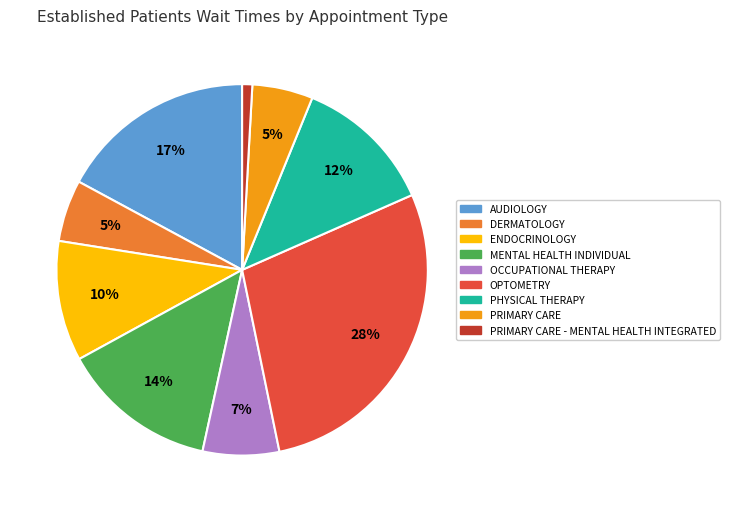

To the nearest percent, what is the average slice percentage?

11%